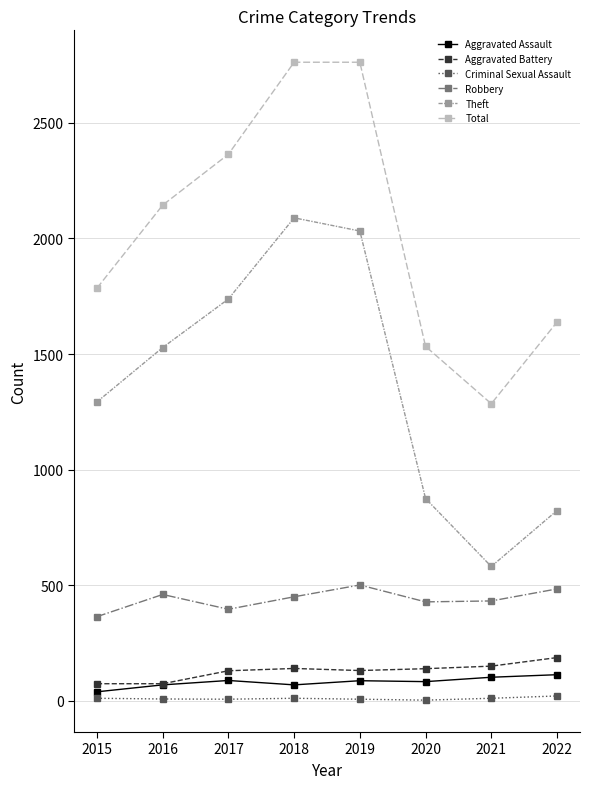

What is the sum of all Total values?

16273